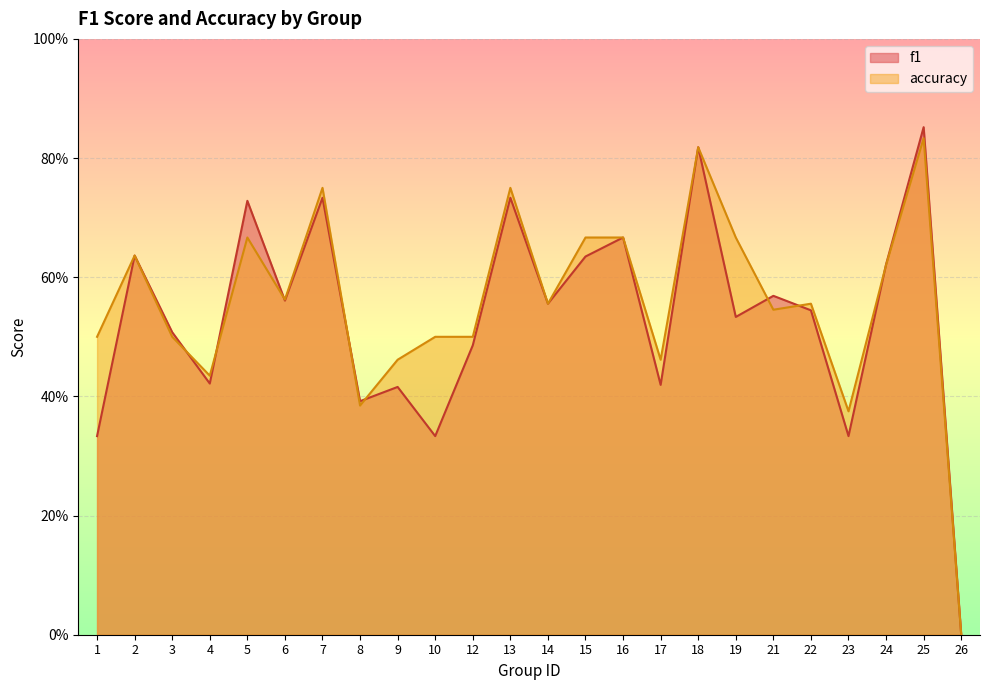

Reading left to right, what are all the values shown in this chart?

f1: 1=0.3	2=0.6	3=0.5	4=0.4	5=0.7	6=0.6	7=0.7	8=0.4	9=0.4	10=0.3	12=0.5	13=0.7	14=0.6	15=0.6	16=0.7	17=0.4	18=0.8	19=0.5	21=0.6	22=0.5	23=0.3	24=0.6	25=0.9	26=0.0
accuracy: 1=0.5	2=0.6	3=0.5	4=0.4	5=0.7	6=0.6	7=0.8	8=0.4	9=0.5	10=0.5	12=0.5	13=0.8	14=0.6	15=0.7	16=0.7	17=0.5	18=0.8	19=0.7	21=0.5	22=0.6	23=0.4	24=0.6	25=0.8	26=0.0